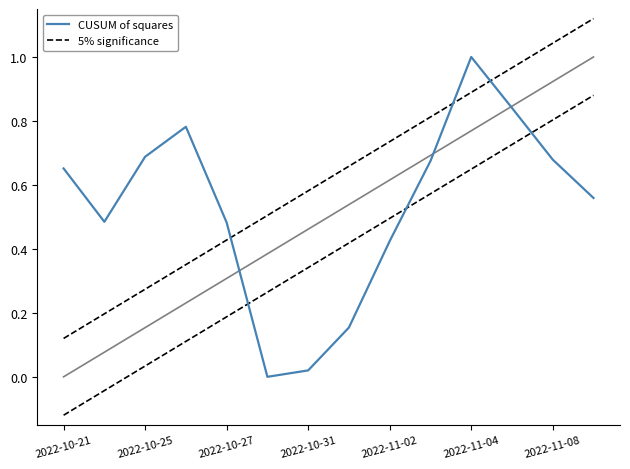

True or false: CUSUM of squares and 5% significance intersect in this chart.

True